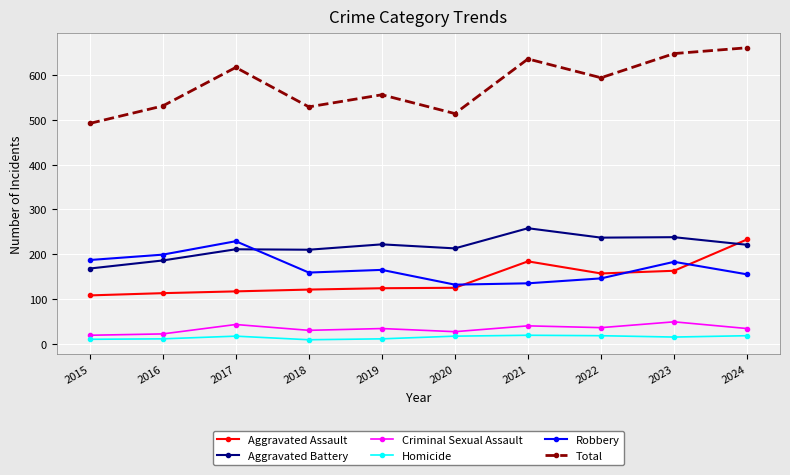

The Total series shows 529 at 2018. True or false?

True